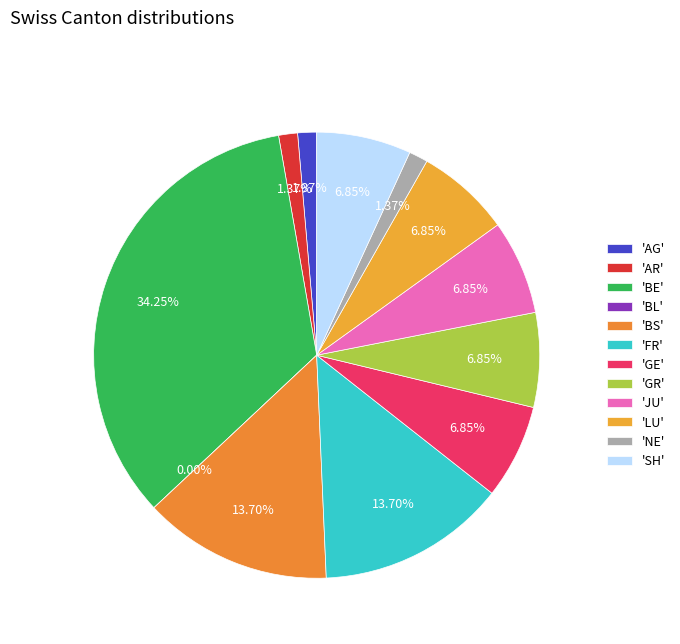

Is it true that AG is 1% of the pie?

True